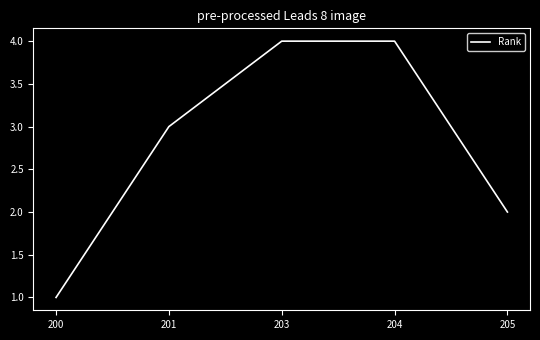

The value at 203 is 2. True or false?

False